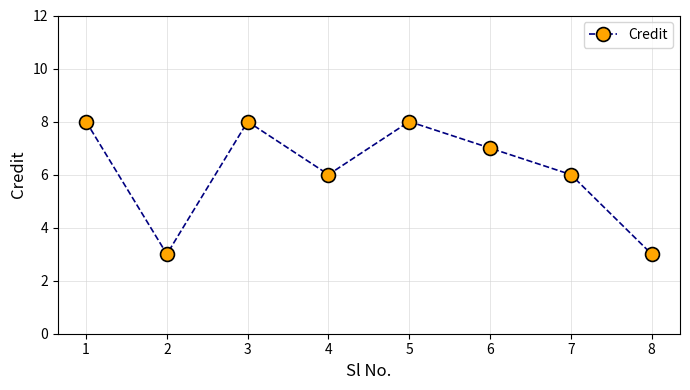

Count the values in the range 6 to 8.

6